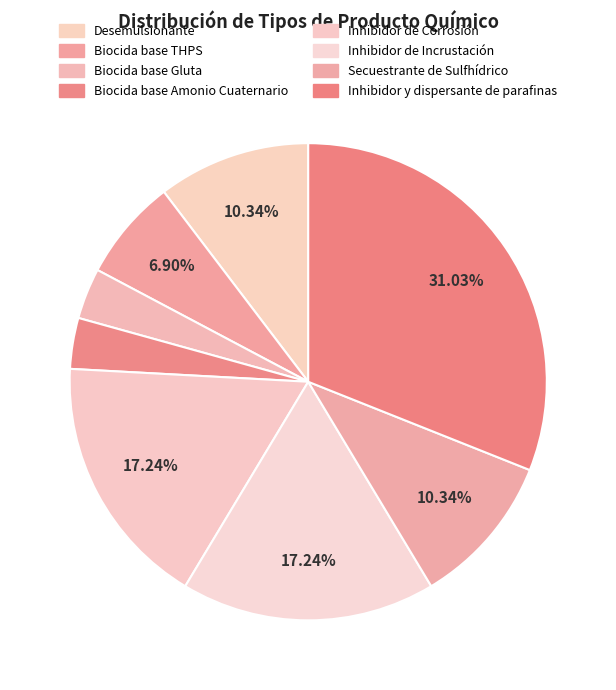

Is Desemulsionante the majority of the pie?

No